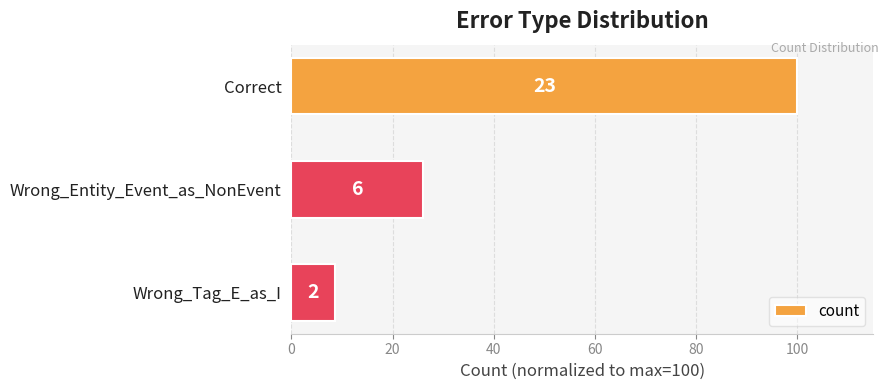

Are the bars horizontal?

Yes